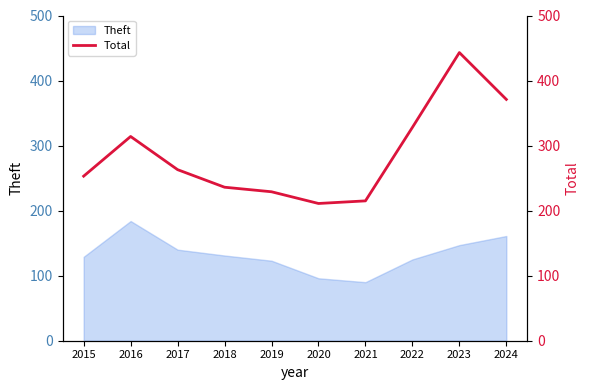

How many lines are shown in the chart?

1